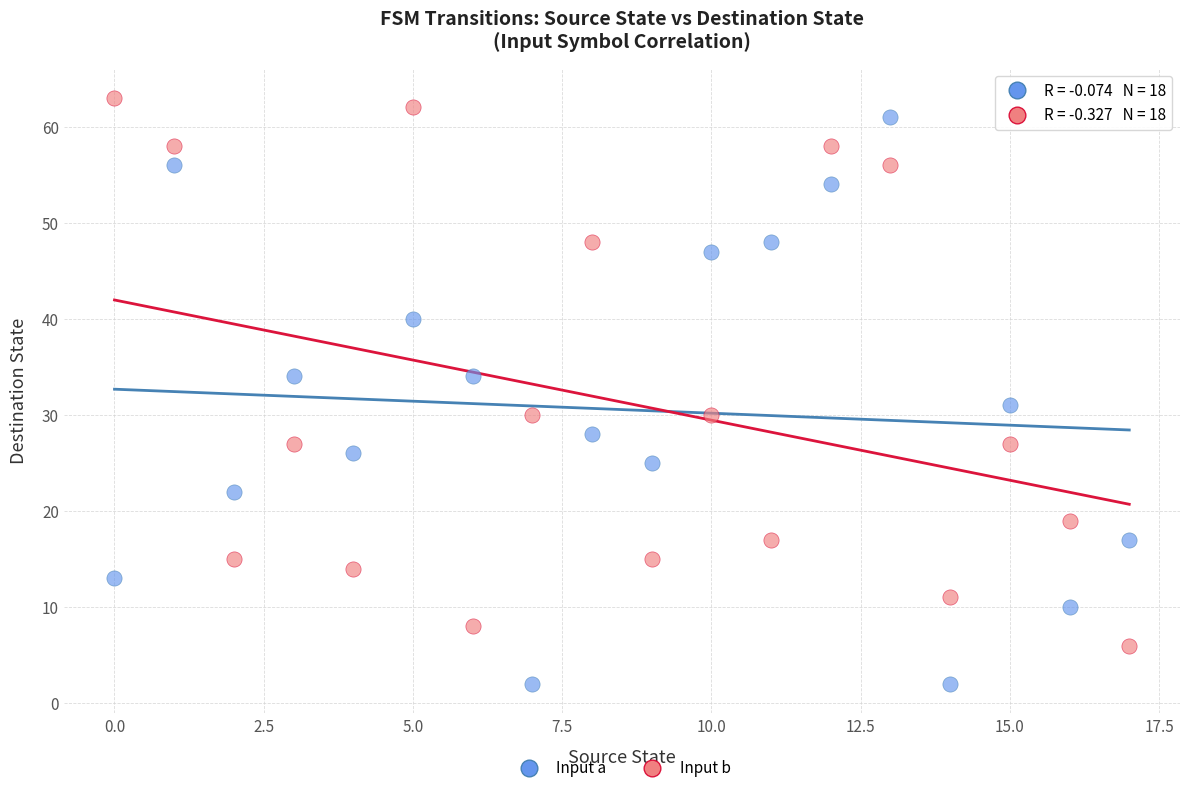

Across all data points, what is the range of Y values (max minus min)?

61